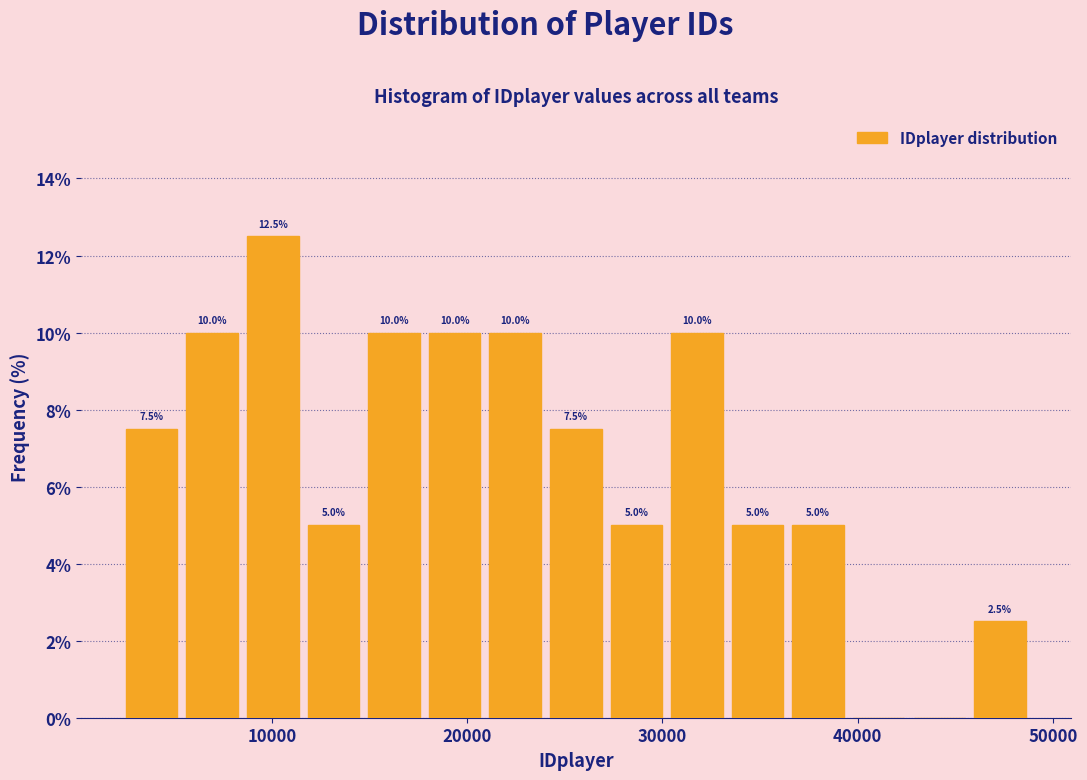

Read against the x-axis, roughly where is the centre of the tallest bar?

10000